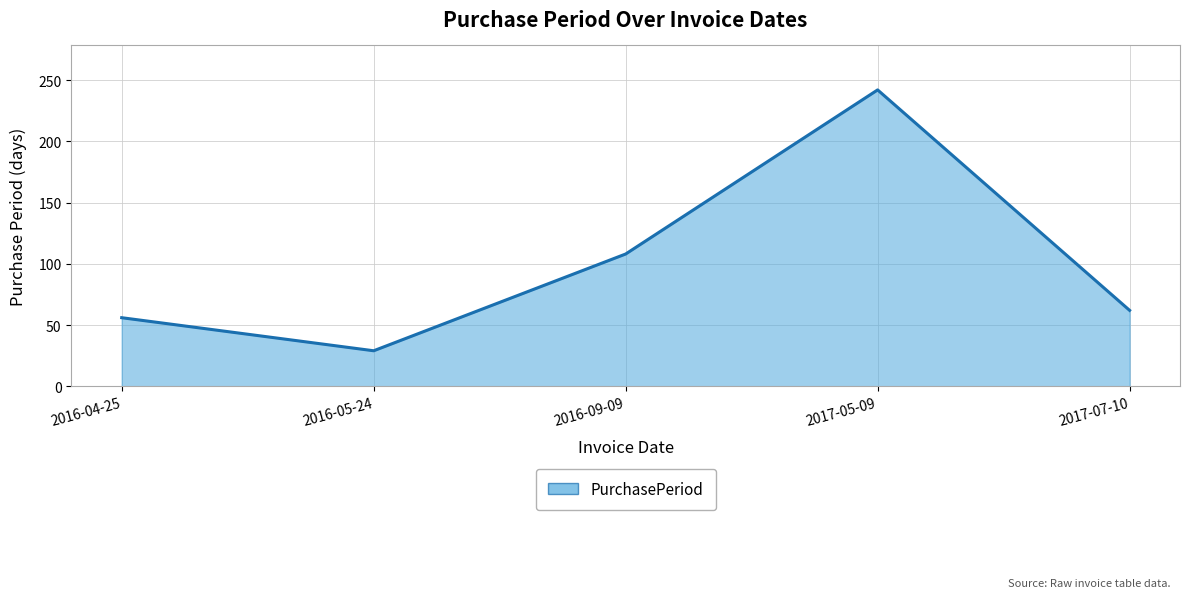

At which category does the chart reach its minimum across all series?

2016-05-24